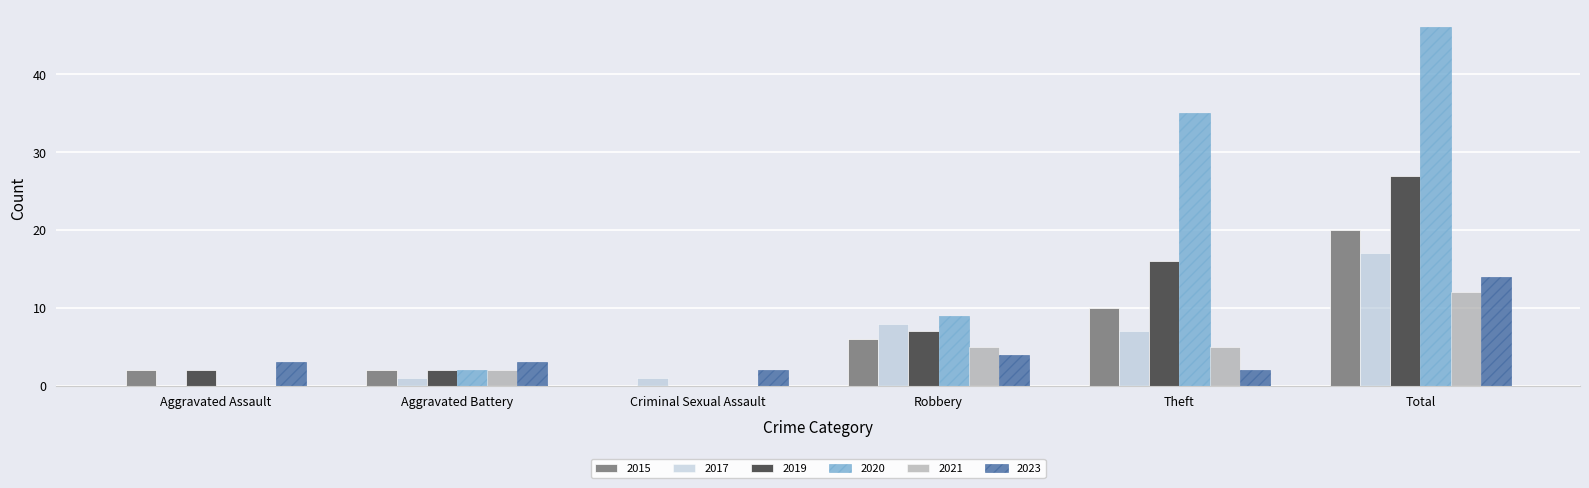

Reading left to right, transcribe all the data shown in this chart.

2015: 2	2	0	6	10	20
2017: 0	1	1	8	7	17
2019: 2	2	0	7	16	27
2020: 0	2	0	9	35	46
2021: 0	2	0	5	5	12
2023: 3	3	2	4	2	14